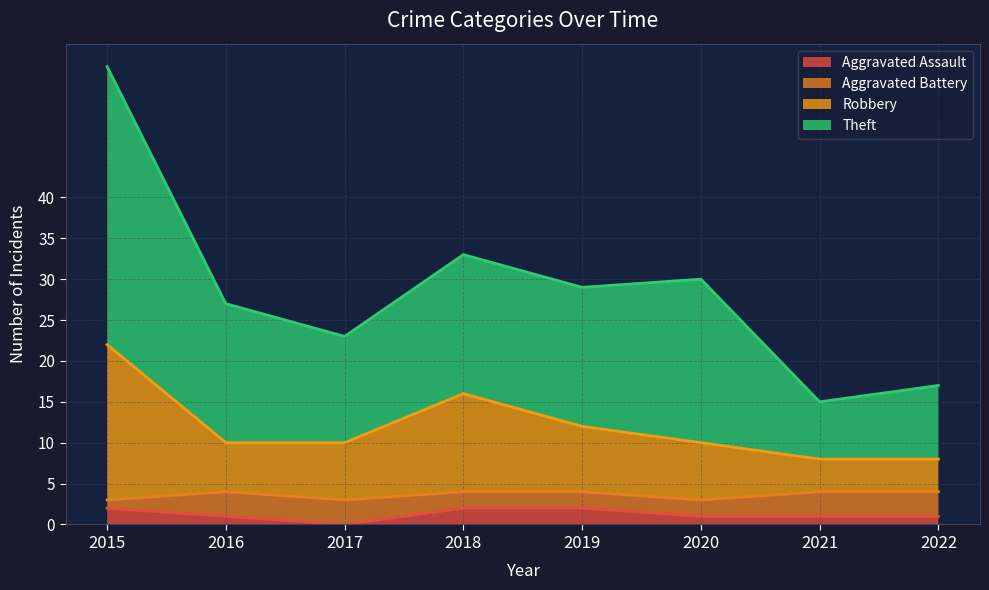

In Theft, how many points are lower than both neighbors (excluding endpoints)?

3